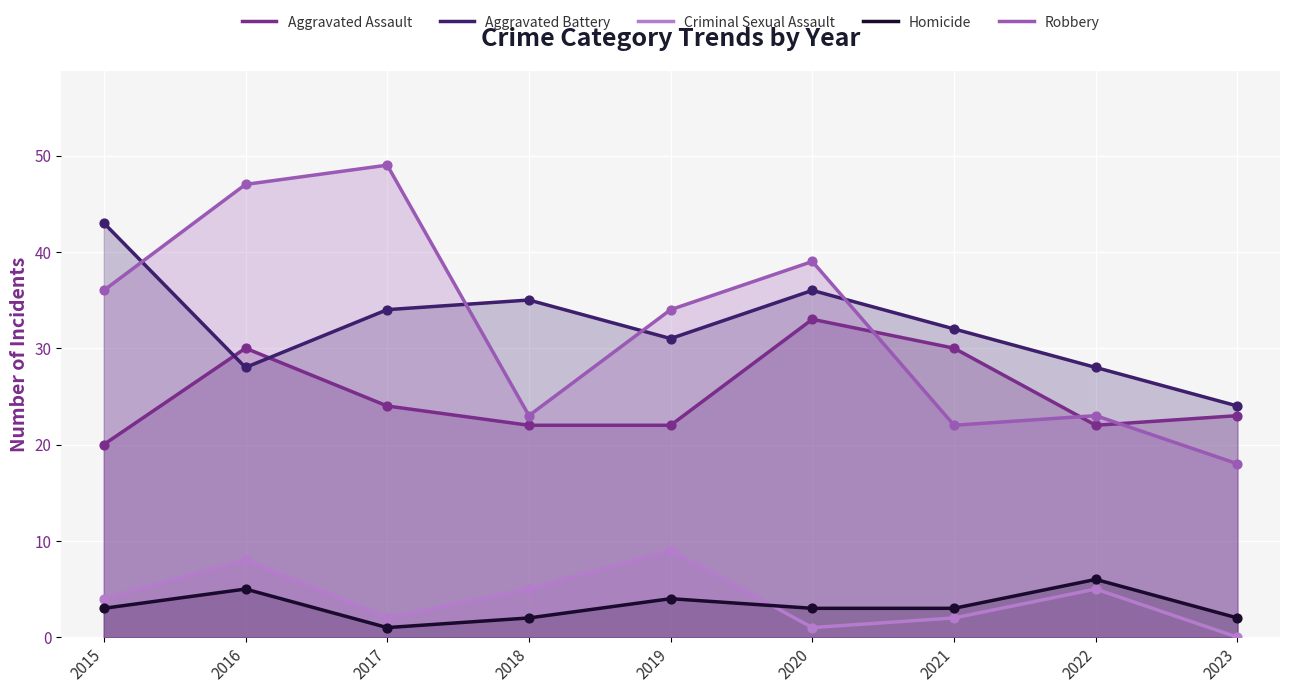

Which series reaches the minimum Y coordinate?

Criminal Sexual Assault